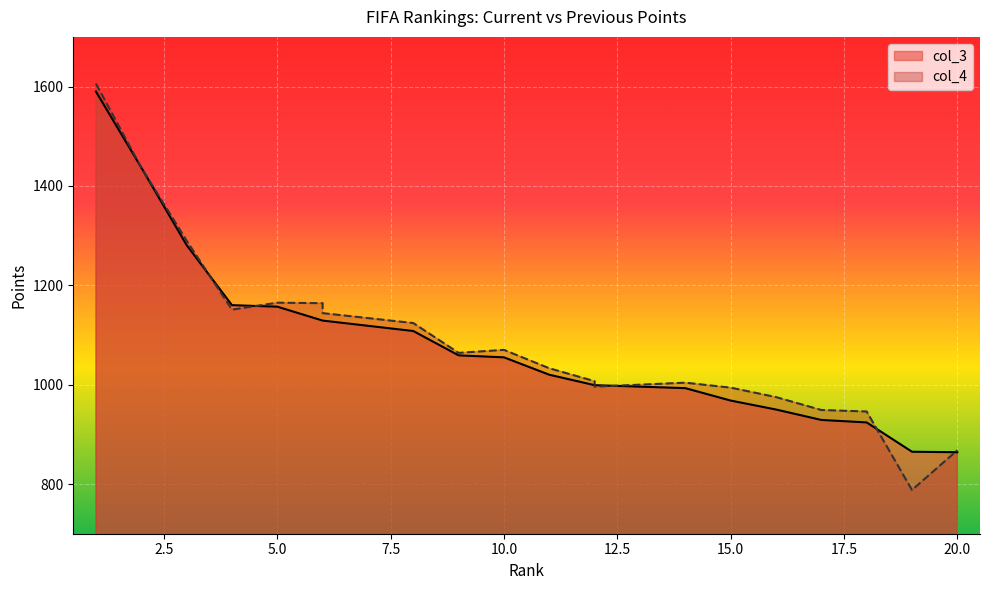

Where is the first local minimum for col_4?

4